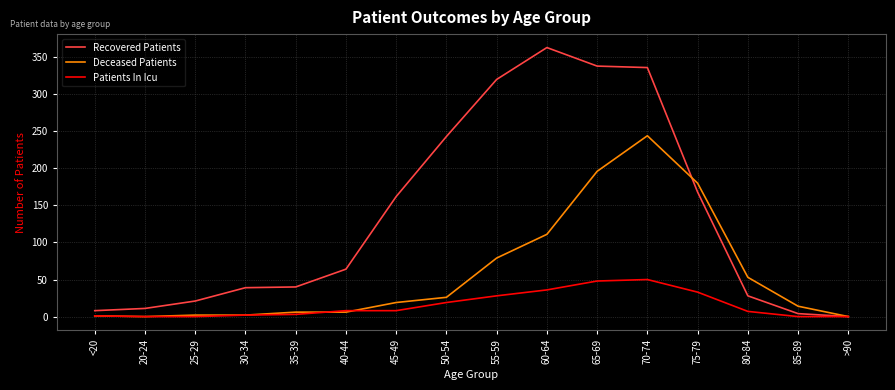

How many distinct data groups are displayed?

3